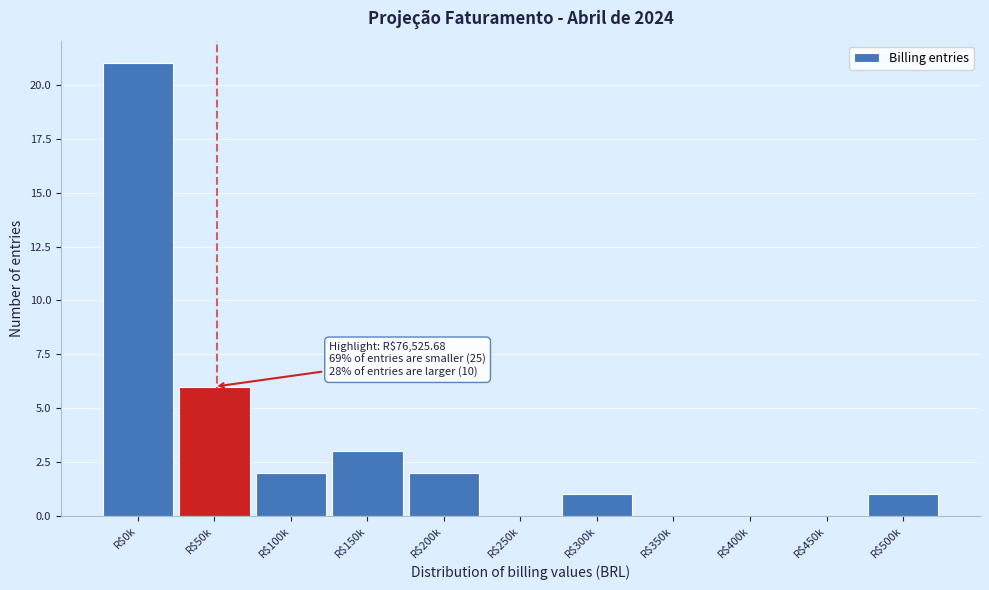

True or false: the data shows 3 at R$150k.

True